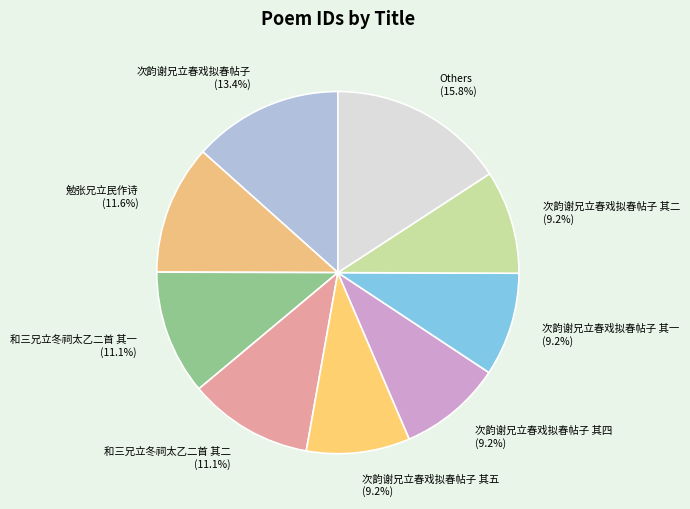

Combined, do Others (15.8%) and 勉张兄立民作诗 (11.6%) account for over 50%?

No